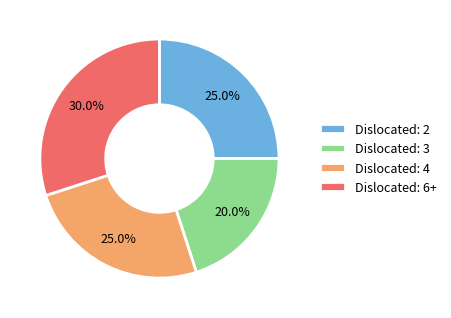

Approximately how many times larger is the value at Dislocated: 6+ compared to Dislocated: 3?

1.5